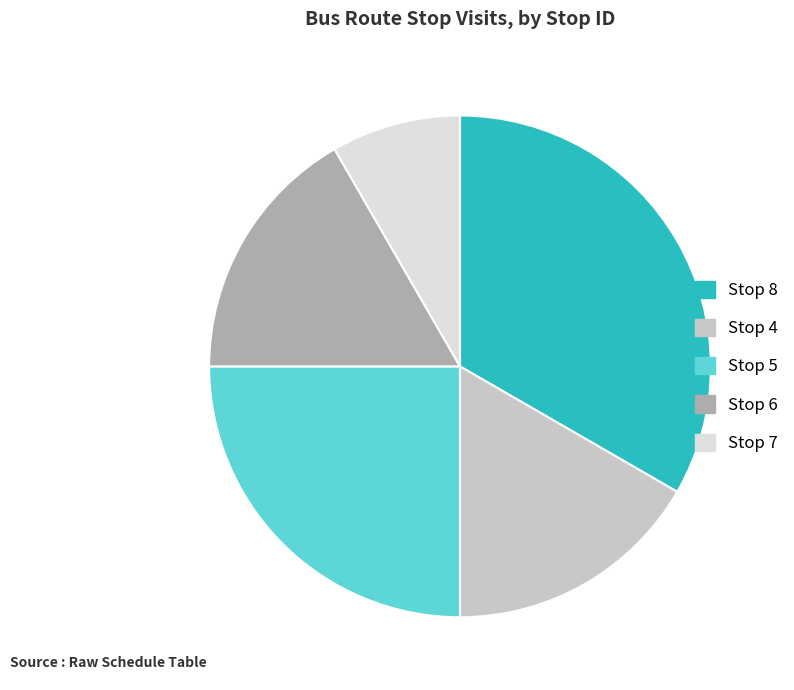

Which slice is the smallest?

Stop 7